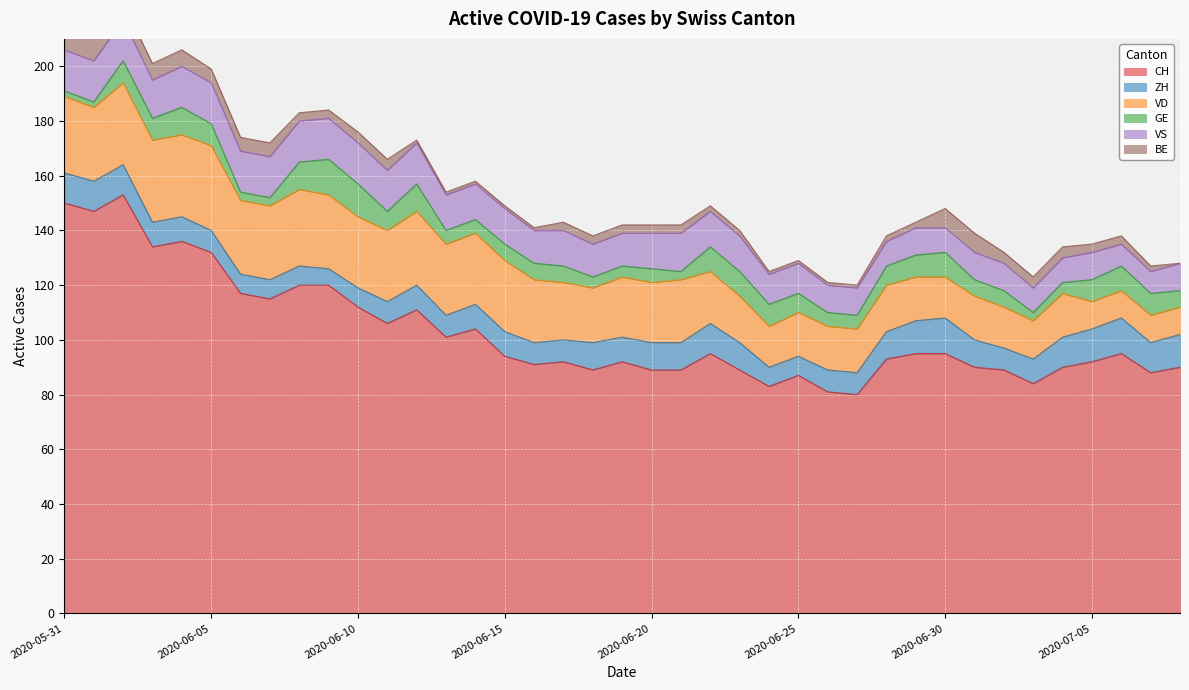

Reading left to right, extract all data points from this chart.

CH: 150	147	153	134	136	132	117	115	120	120	112	106	111	101	104	94	91	92	89	92	89	89	95	89	83	87	81	80	93	95	95	90	89	84	90	92	95	88	90
ZH: 11	11	11	9	9	8	7	7	7	6	7	8	9	8	9	9	8	8	10	9	10	10	11	10	7	7	8	8	10	12	13	10	8	9	11	12	13	11	12
VD: 28	27	30	30	30	31	27	27	28	27	26	26	27	26	26	26	23	21	20	22	22	23	19	17	15	16	16	16	17	16	15	16	15	14	16	10	10	10	10
GE: 2	2	8	8	10	8	3	3	10	13	12	7	10	5	5	6	6	6	4	4	5	3	9	9	8	7	5	5	7	8	9	6	6	3	4	8	9	8	6
VS: 15	15	15	14	15	15	15	15	15	15	15	15	15	13	13	13	12	13	12	12	13	14	13	13	11	11	10	10	9	10	9	10	10	9	9	10	8	8	10
BE: 9	9	6	6	6	5	5	5	3	3	4	4	1	1	1	1	1	3	3	3	3	3	2	2	1	1	1	1	2	2	7	7	4	4	4	3	3	2	0